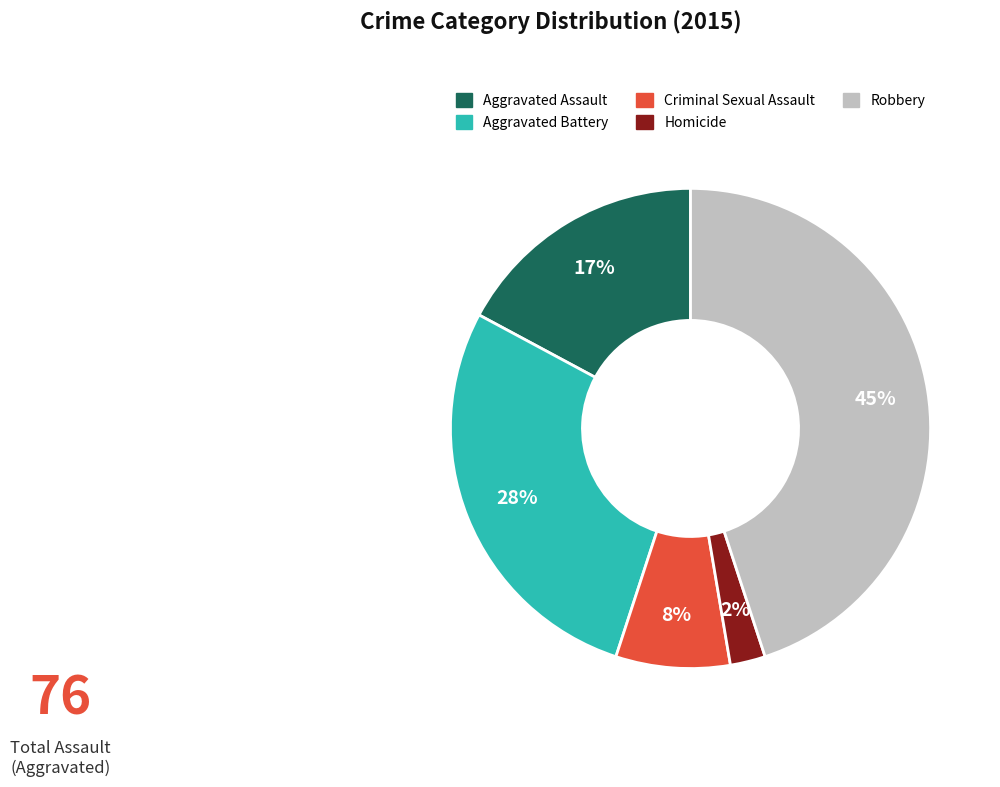

Does Aggravated Battery represent more than half of the total?

No